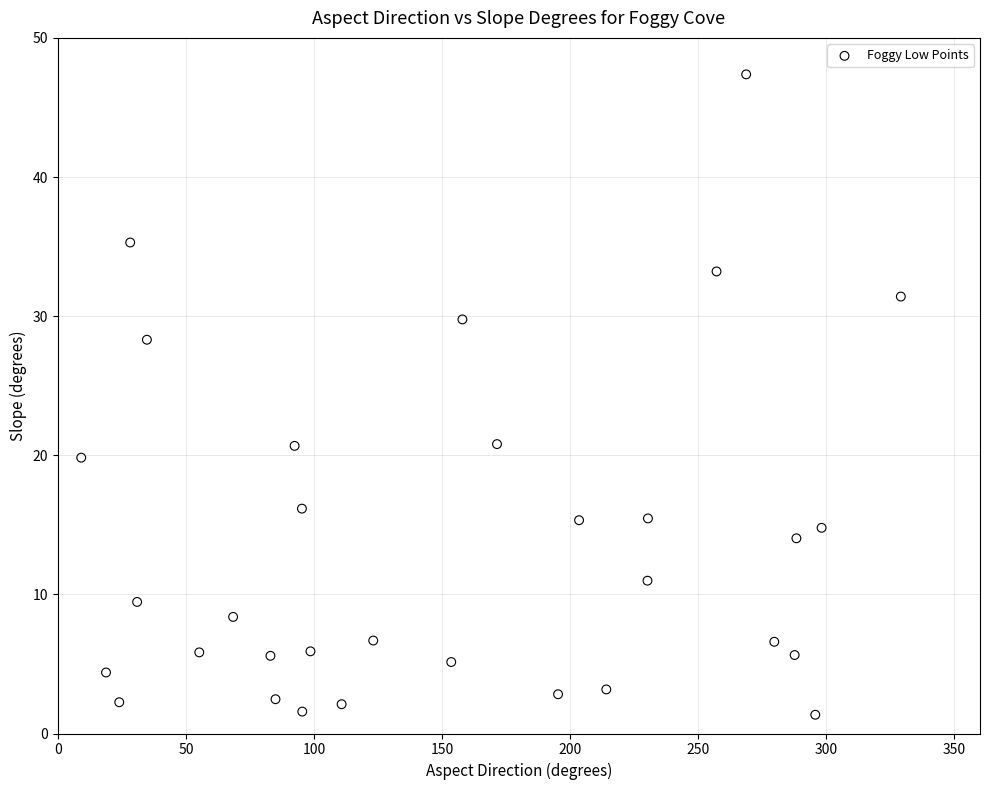

What is the range of X values (max minus min)?

320.0